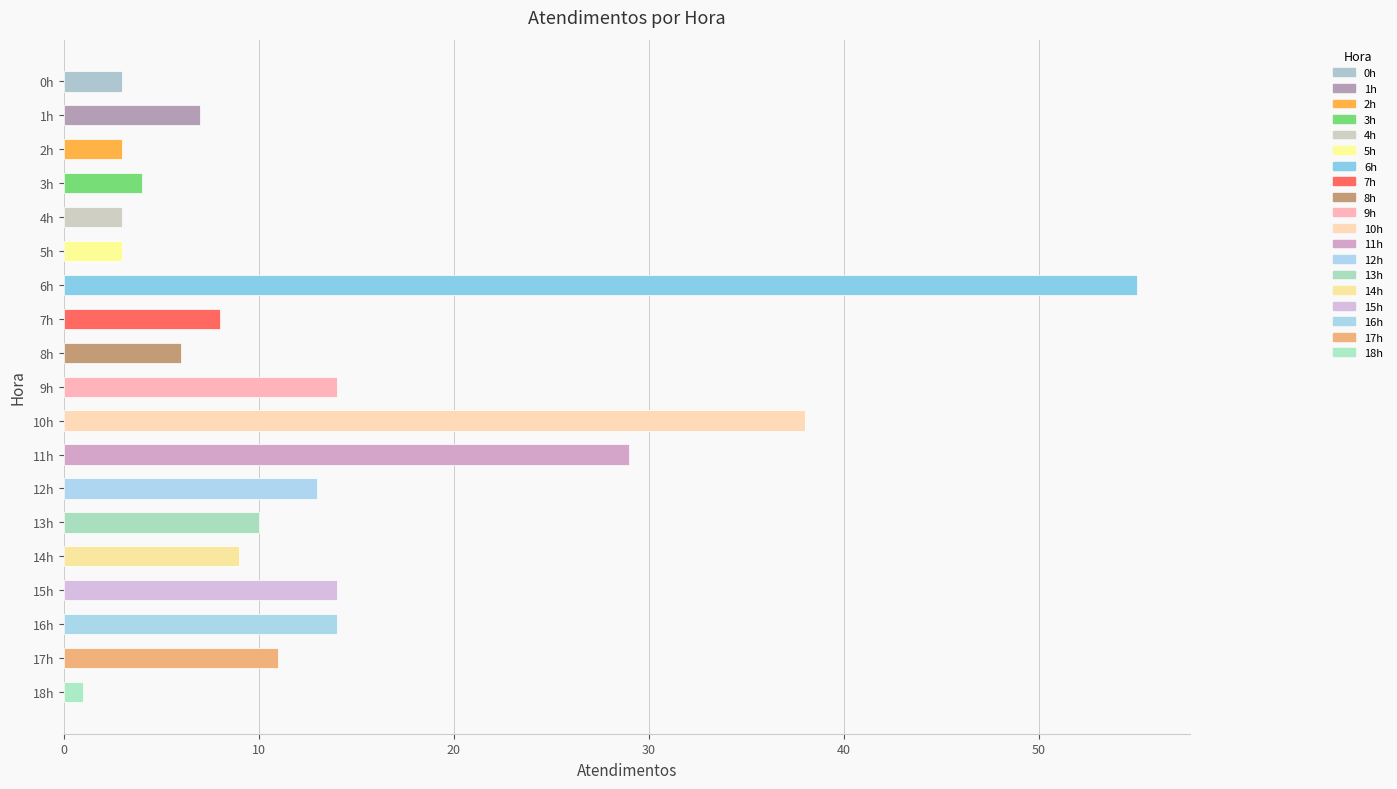

Are the bars horizontal?

Yes